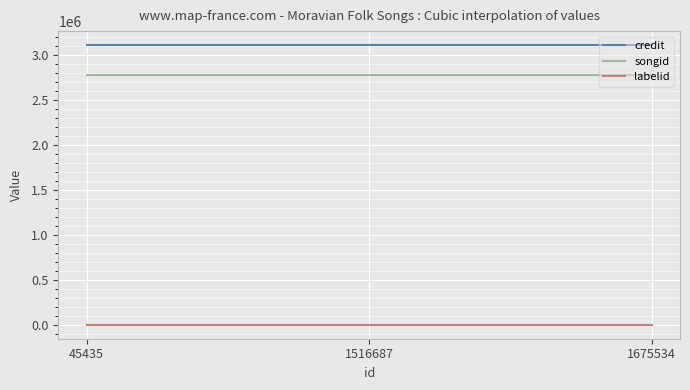

Rank the series by their maximum value, from lowest to highest.

labelid, songid, credit